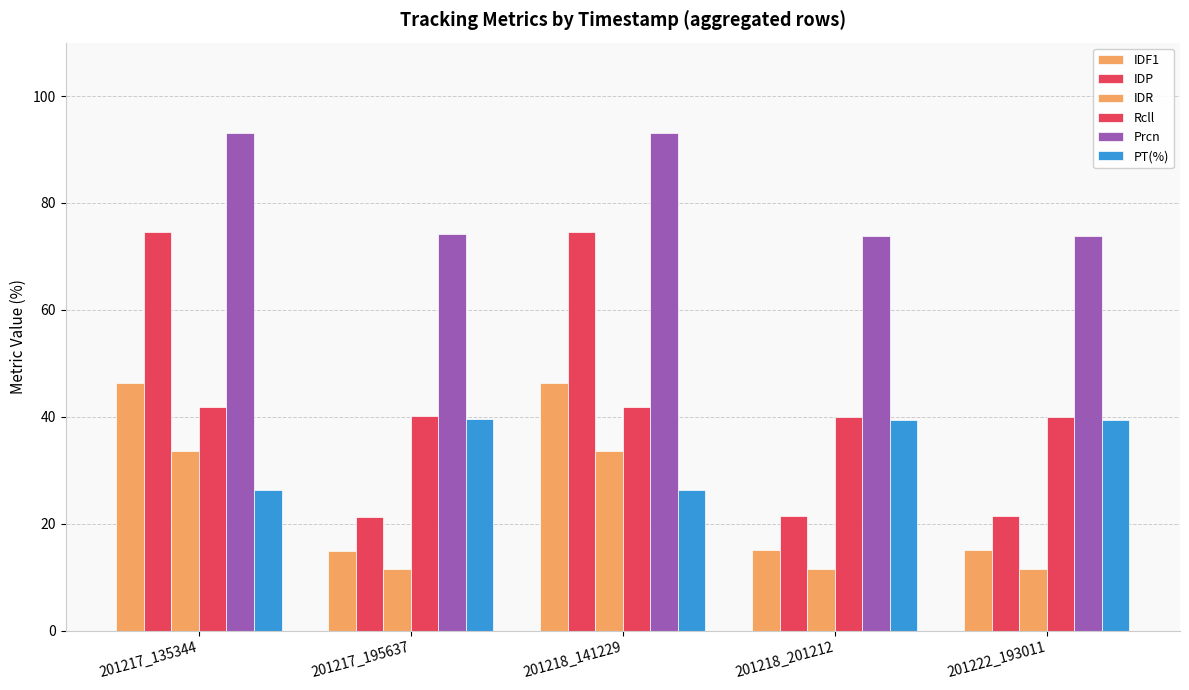

Read the Prcn value at 201217_195637.

74.1